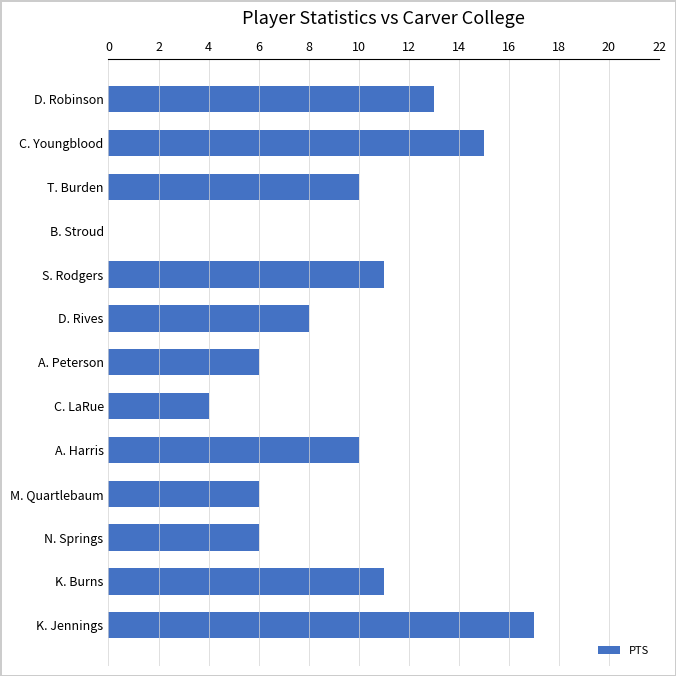

How many positive values are there?

12